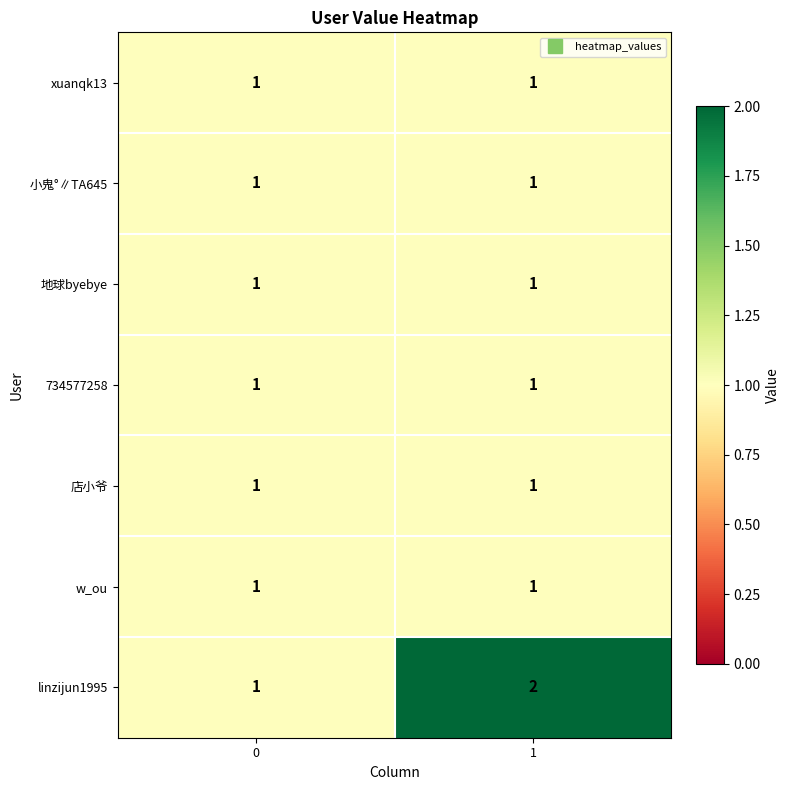

What is the total value across all series at 1?

8